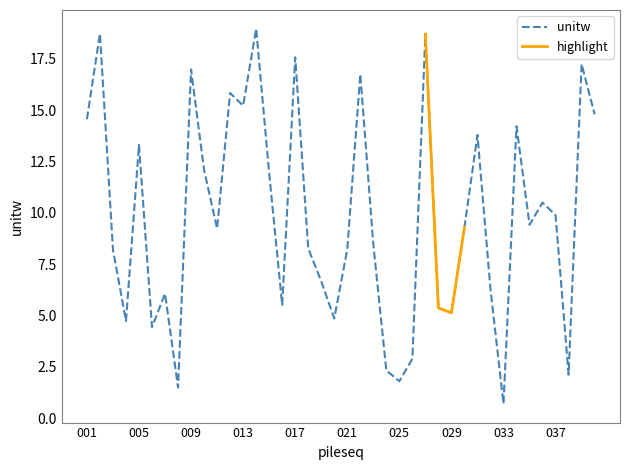

How many interior local valleys (lower than both neighbors) does the data have?

12